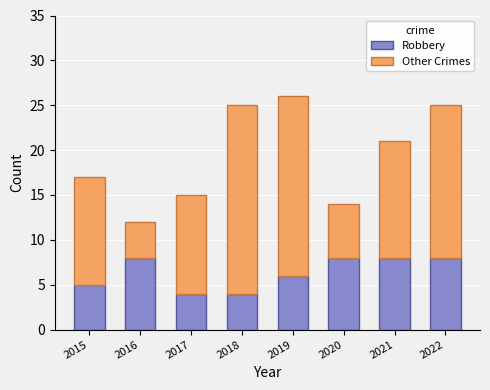

Are the bars horizontal?

No